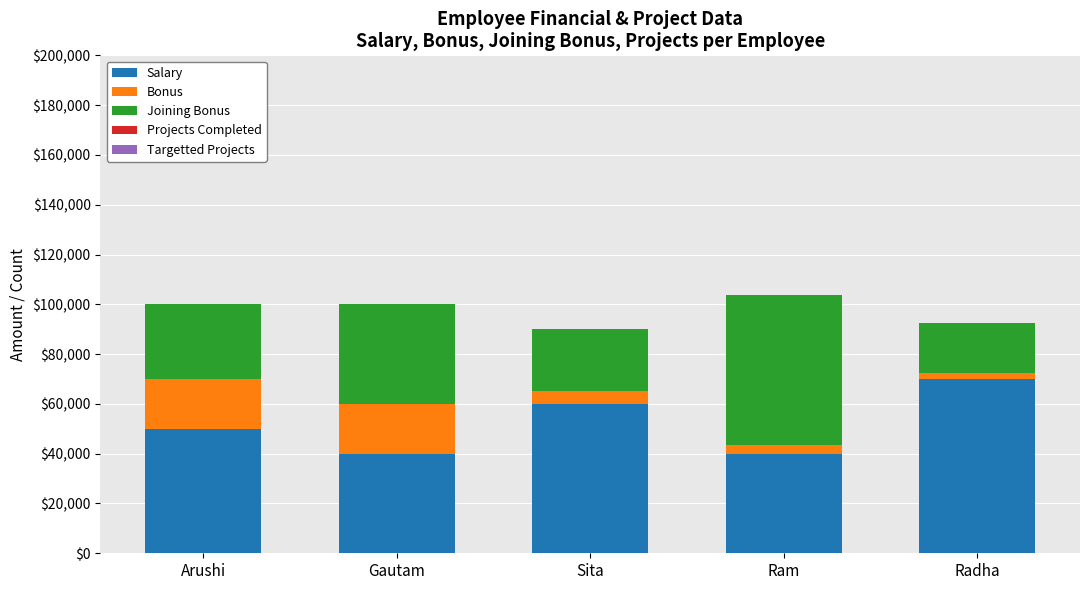

What is the highest value of the Salary series?

70000